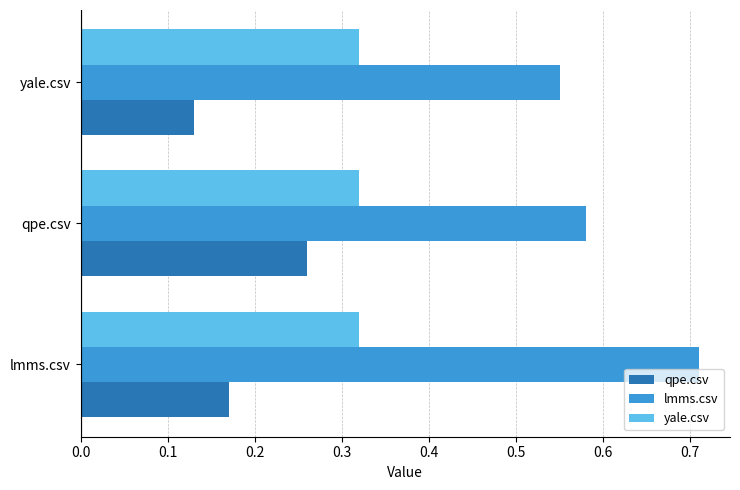

The value of qpe.csv at qpe.csv is 0.1. True or false?

False